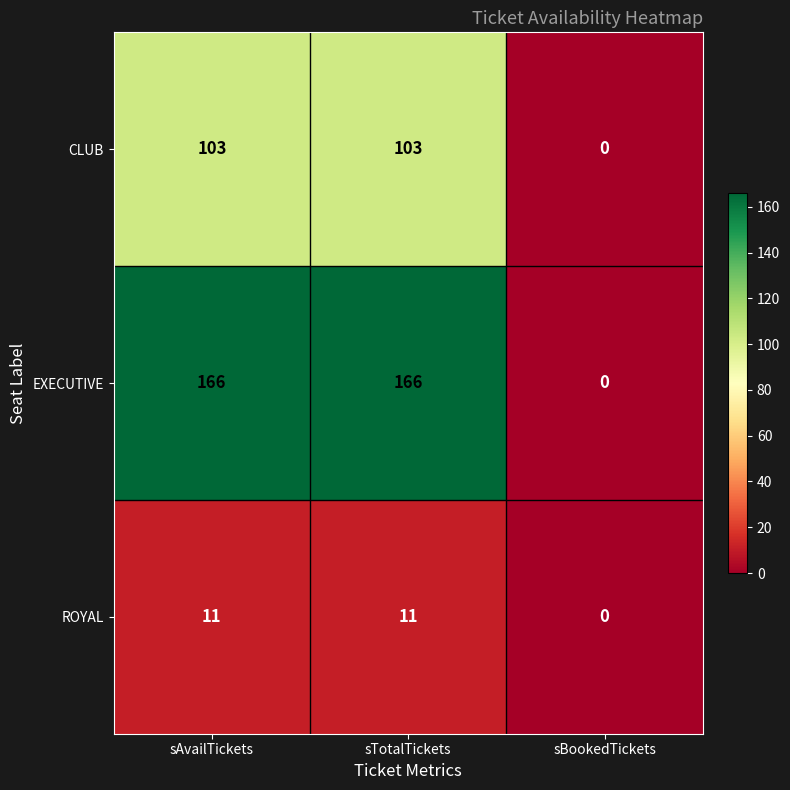

Is the value of CLUB at sTotalTickets greater than the value of EXECUTIVE at sTotalTickets?

No